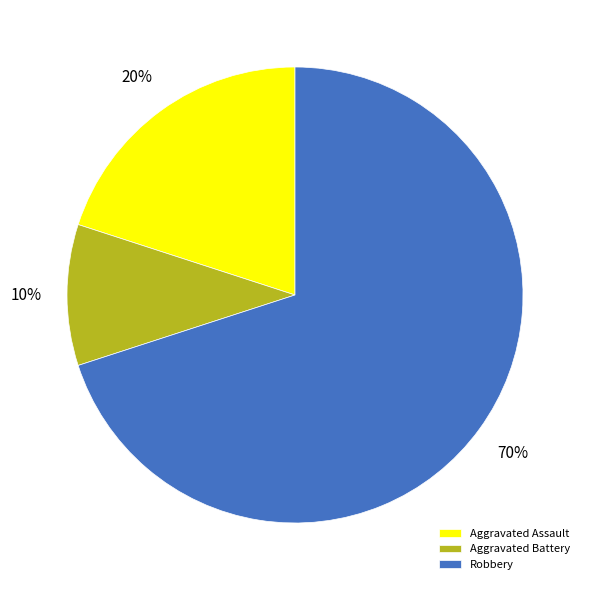

To the nearest percent, what is the difference between the Aggravated Assault and Robbery slice percentages?

50%